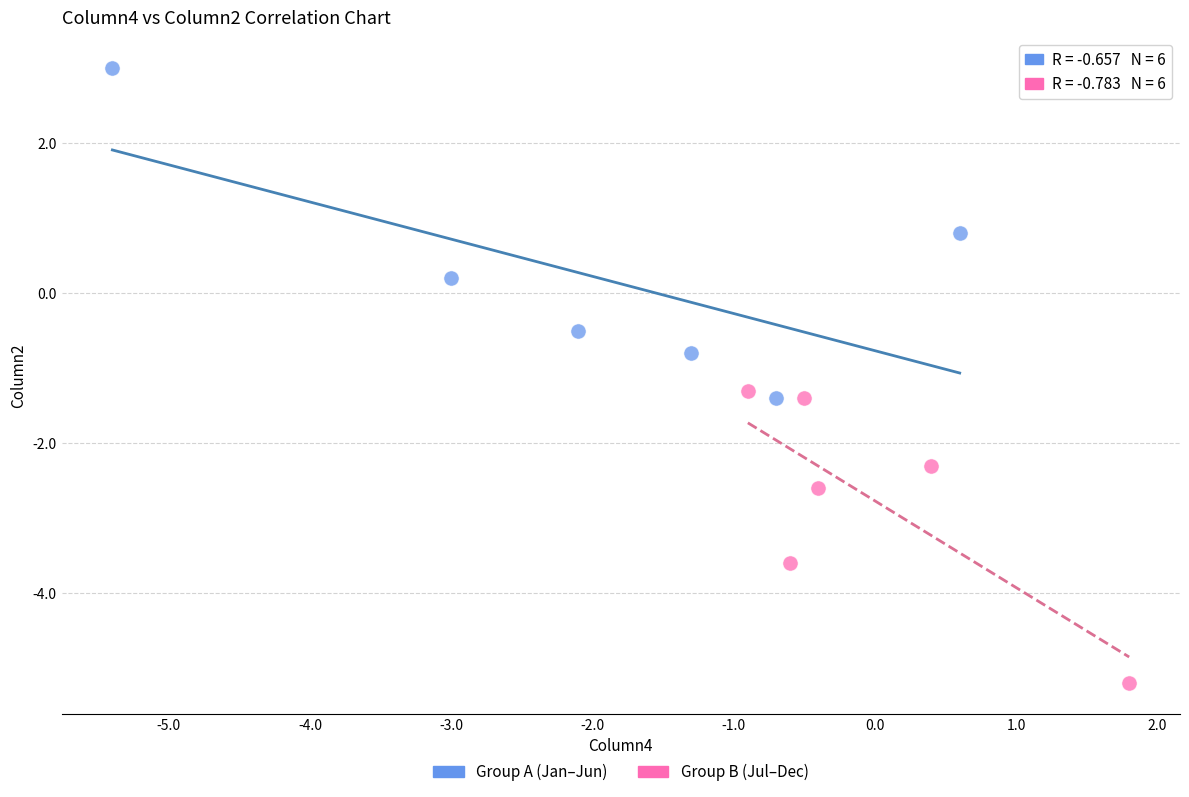

Which series reaches the minimum Y coordinate?

Group B (Jul–Dec)